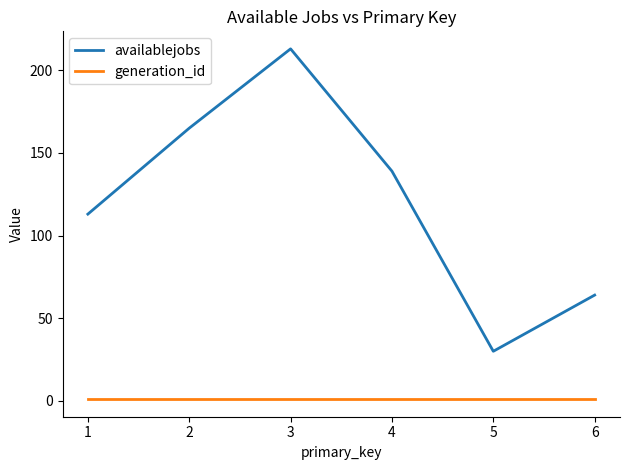

Which series has the widest spread of values?

availablejobs